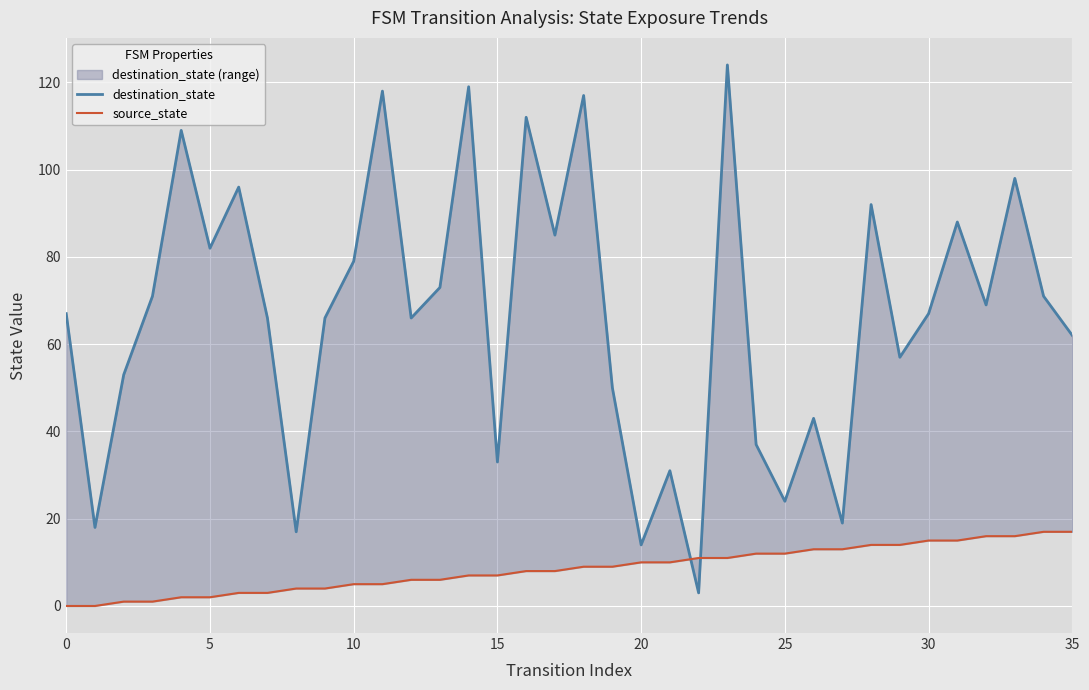

The source_state series shows 19 at 29. True or false?

False